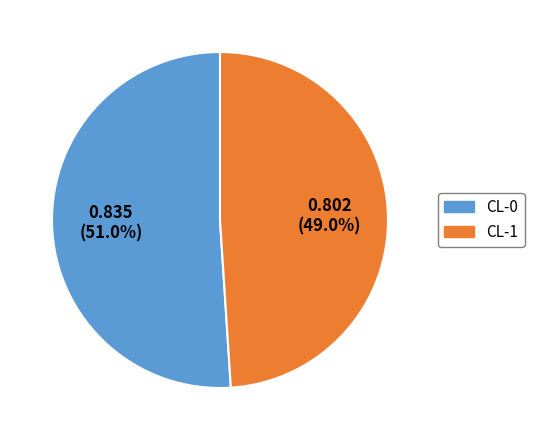

What percentage do CL-1 and CL-0 together represent?

100.0%